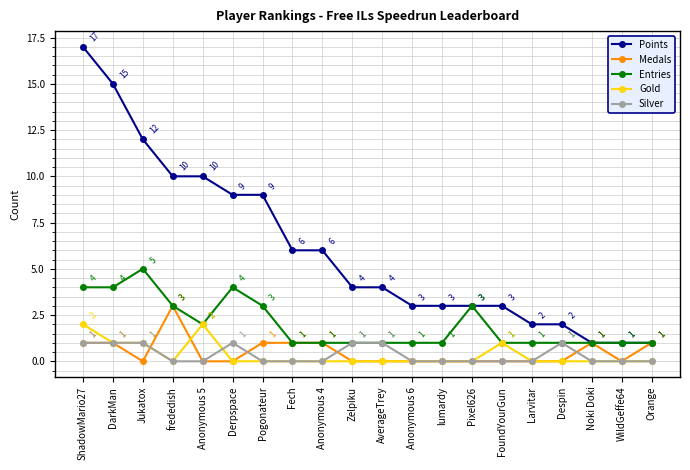

What is the maximum value shown in the chart?

17